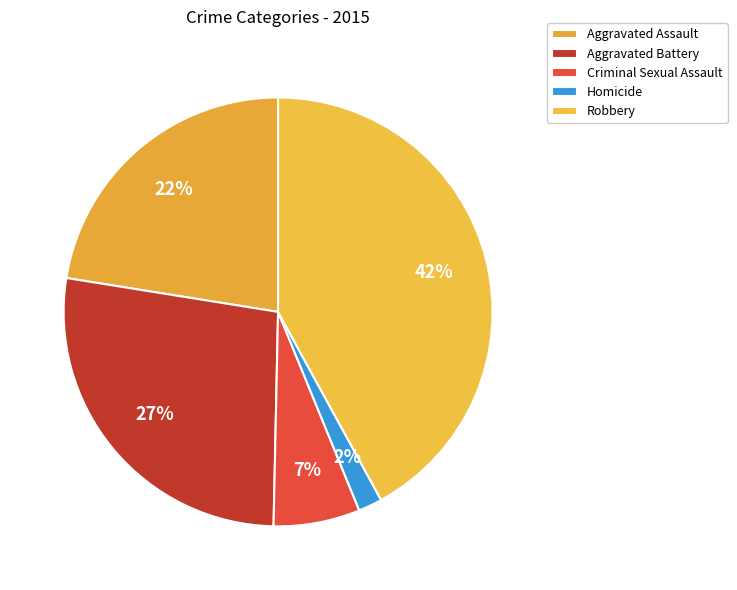

How much of the chart is everything except Aggravated Assault?

77.5%